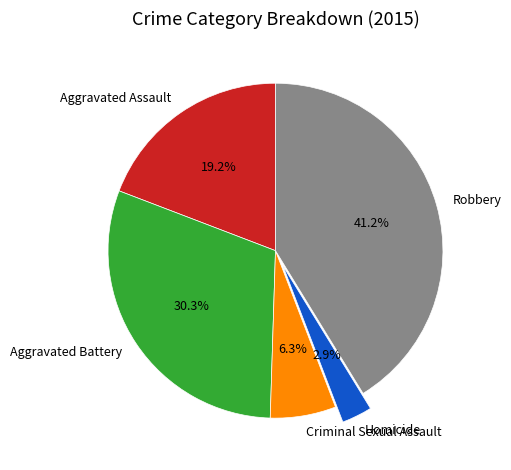

Is it true that Homicide is 3% of the pie?

True